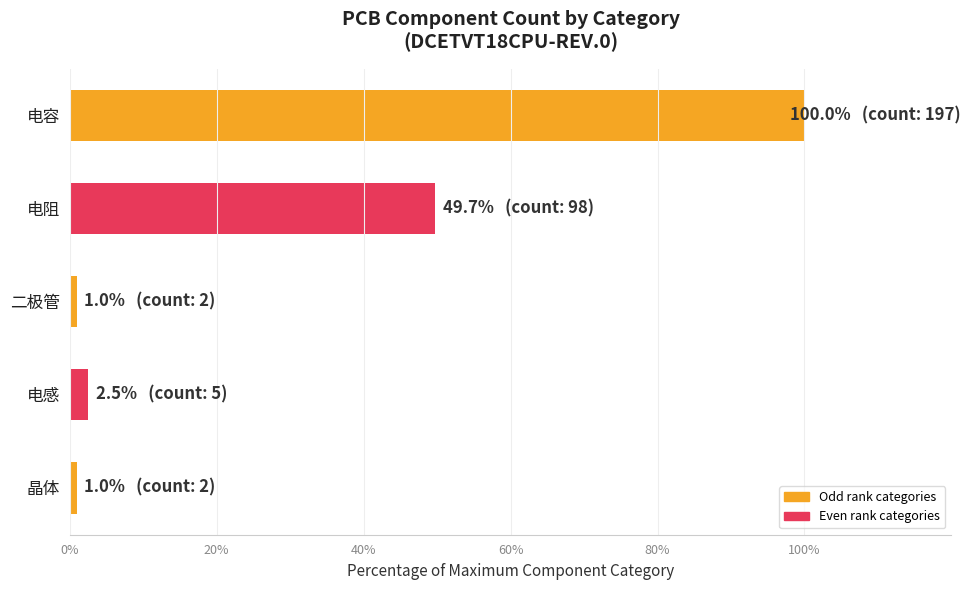

Reading top to bottom, what are all the values shown in this chart?

100.0	49.7	1.0	2.5	1.0